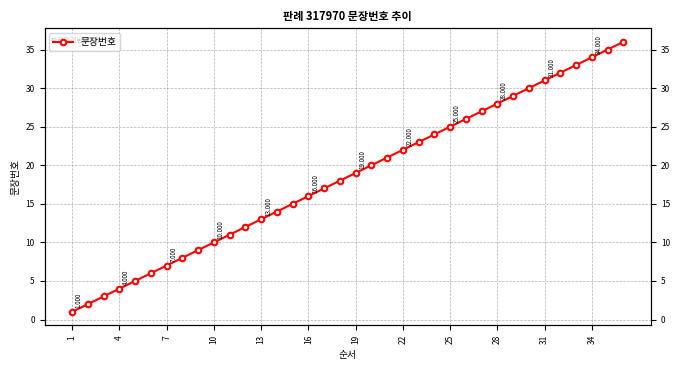

True or false: there are more than 2 points higher than both neighbors.

False